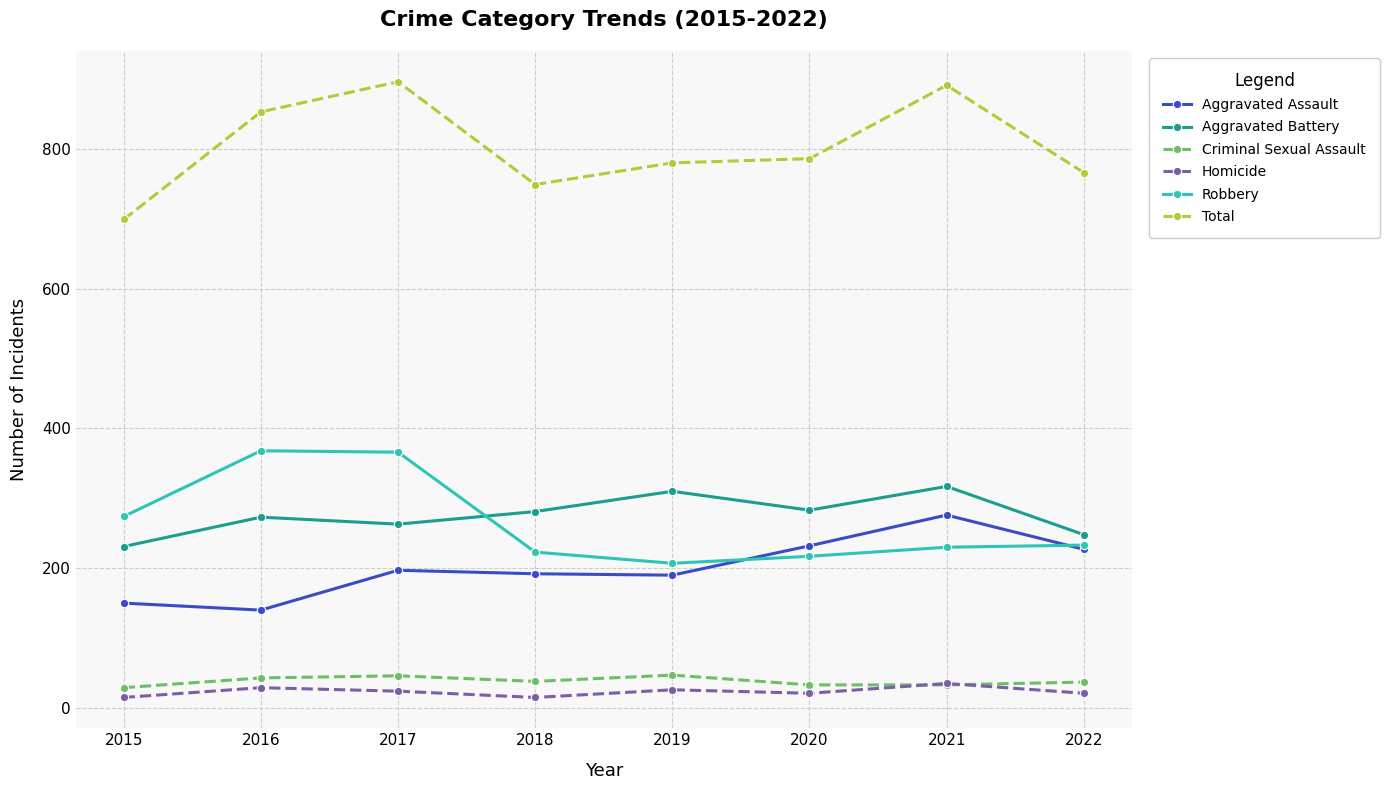

What is the highest value of the Total series?

896